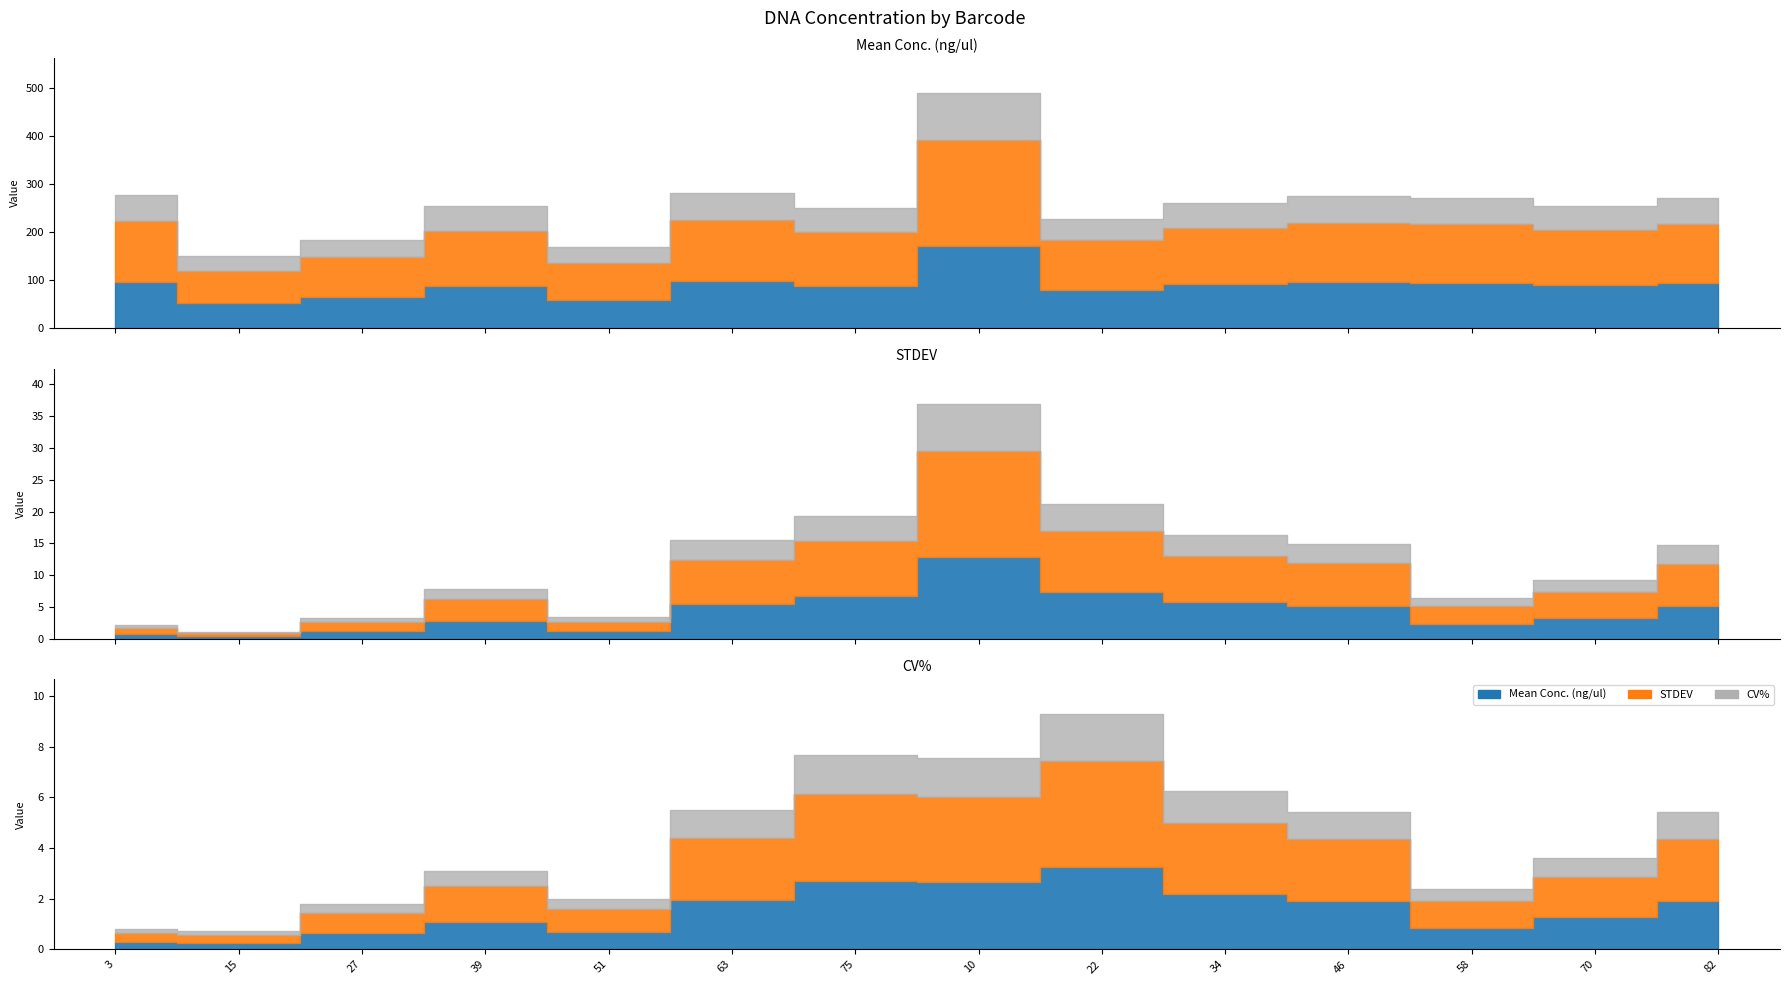

Which series changed the most between 63 and 10?

Mean Conc.